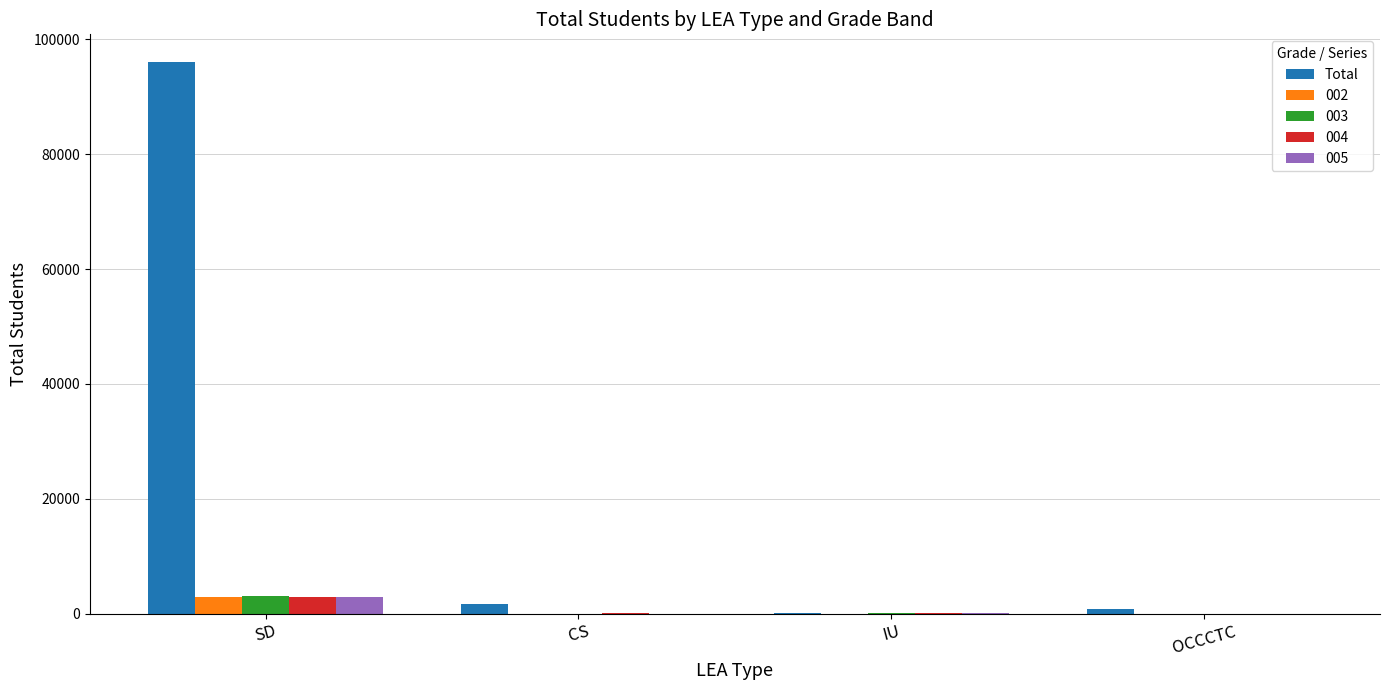

The 003 series shows 0 at CS. True or false?

True